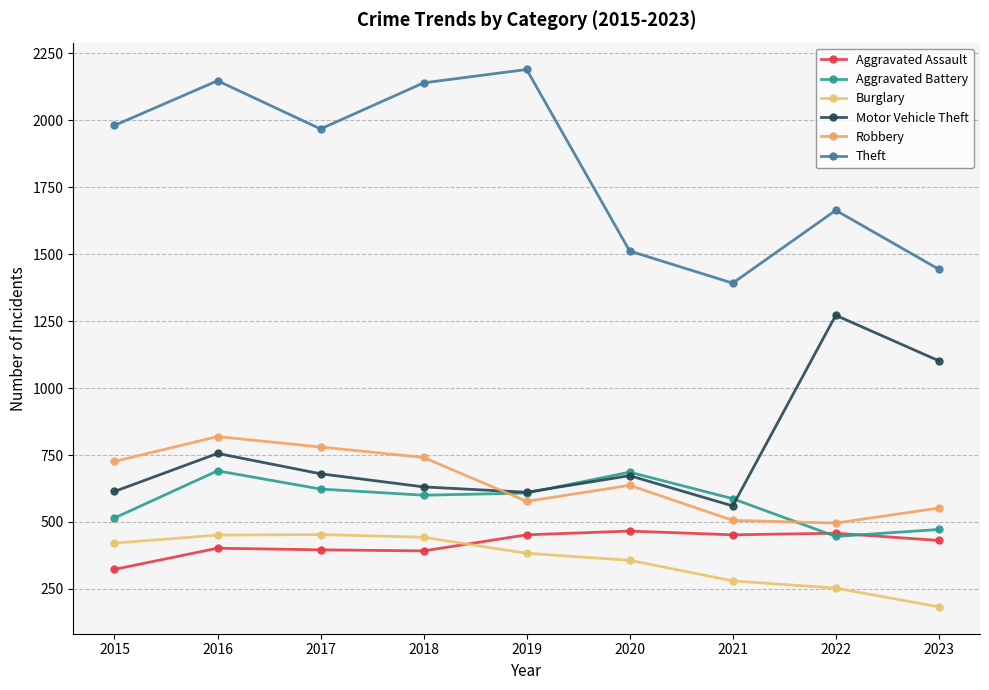

At how many categories does at least one series exceed 1191?

9